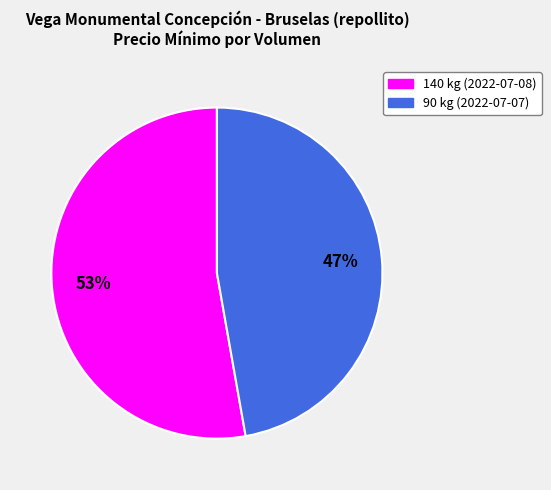

Is the sum of 140 and 90 greater than half?

Yes